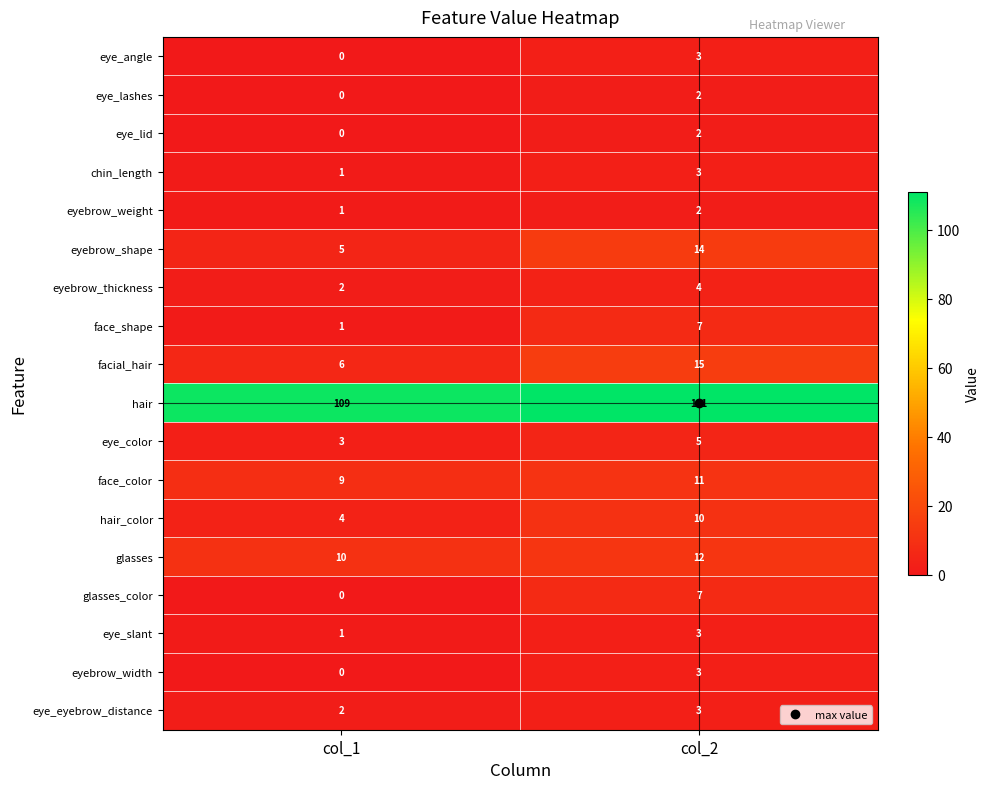

What is the difference between the eye_angle values at col_1 and col_2?

3